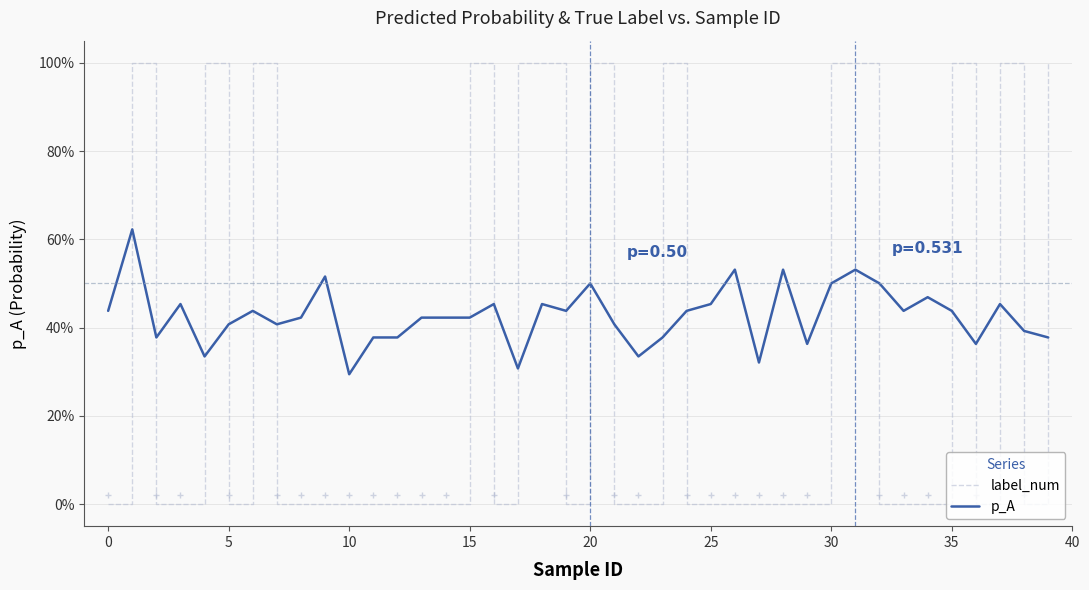

Is this an area chart (filled region under the line)?

No